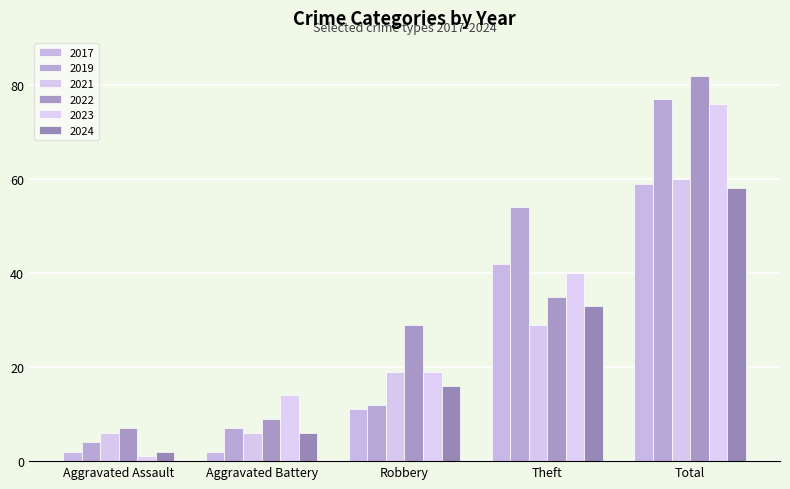

How many values in the 2019 series are below 12?

2